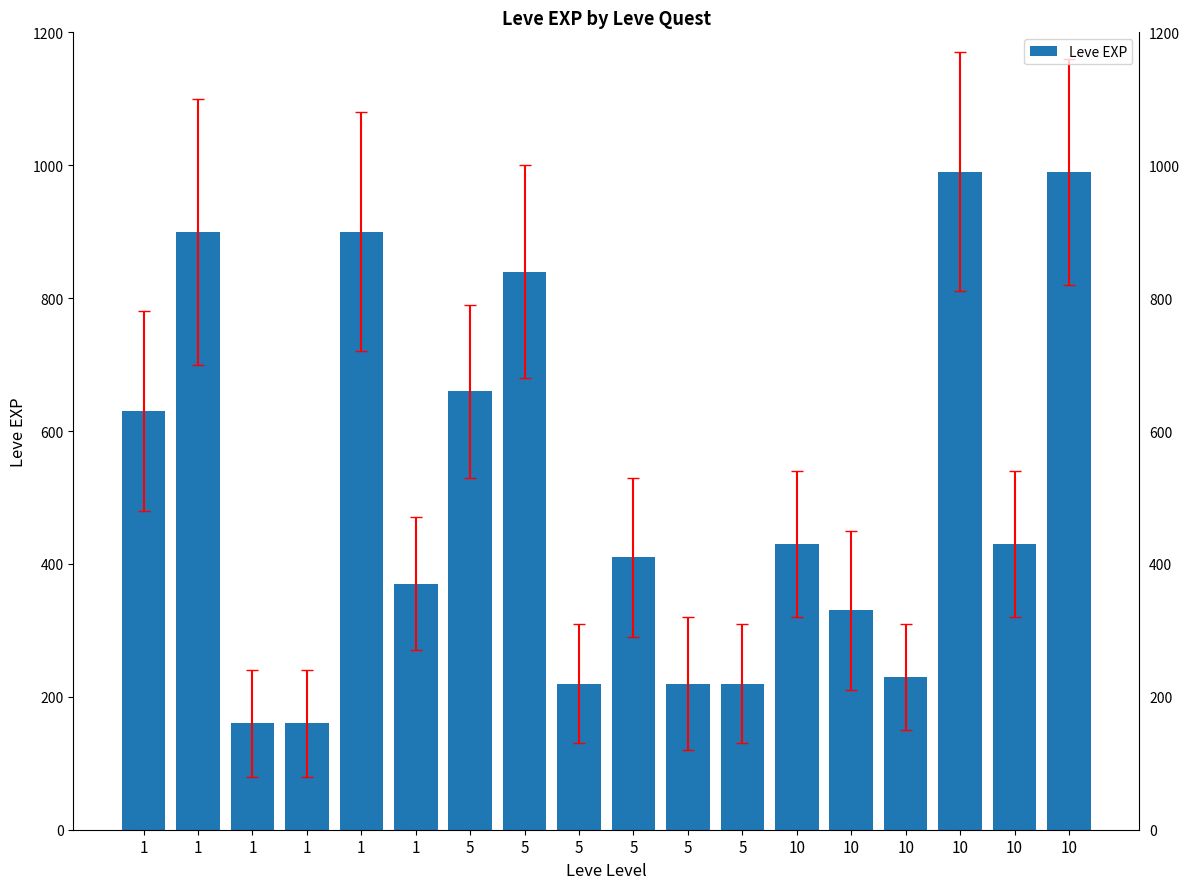

Are the bars horizontal?

No